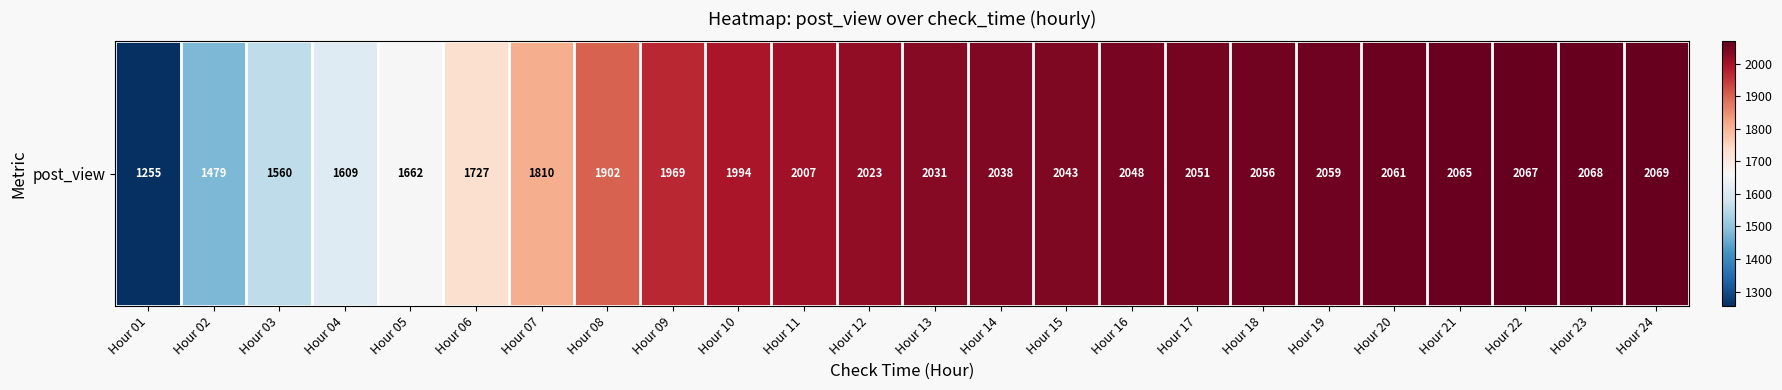

Reading left to right, what are all the values shown in this chart?

1255	1479	1560	1609	1662	1727	1810	1902	1969	1994	2007	2023	2031	2038	2043	2048	2051	2056	2059	2061	2065	2067	2068	2069